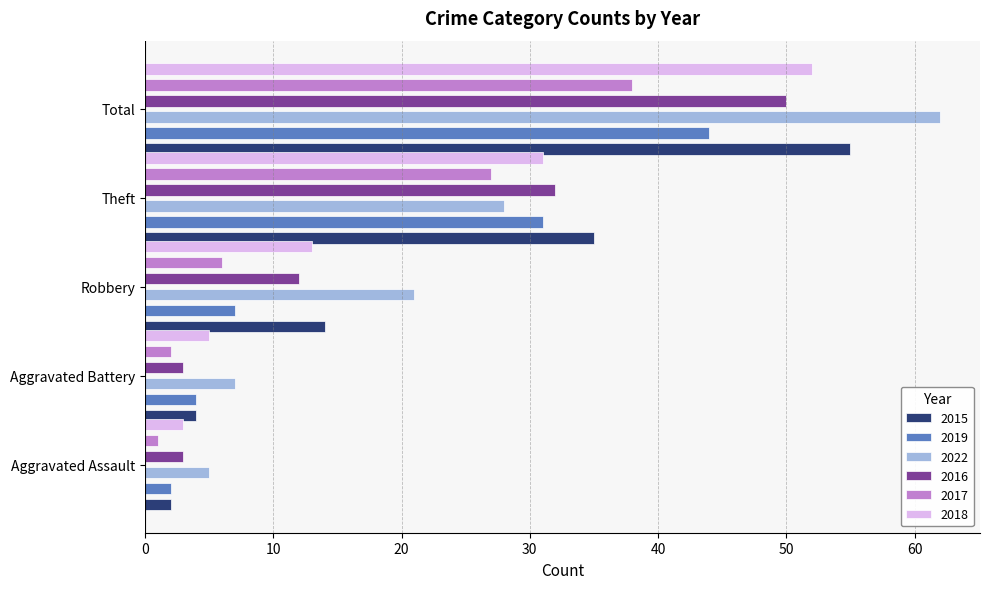

What is the value of the 2022 bar at the 4th from the left?

28